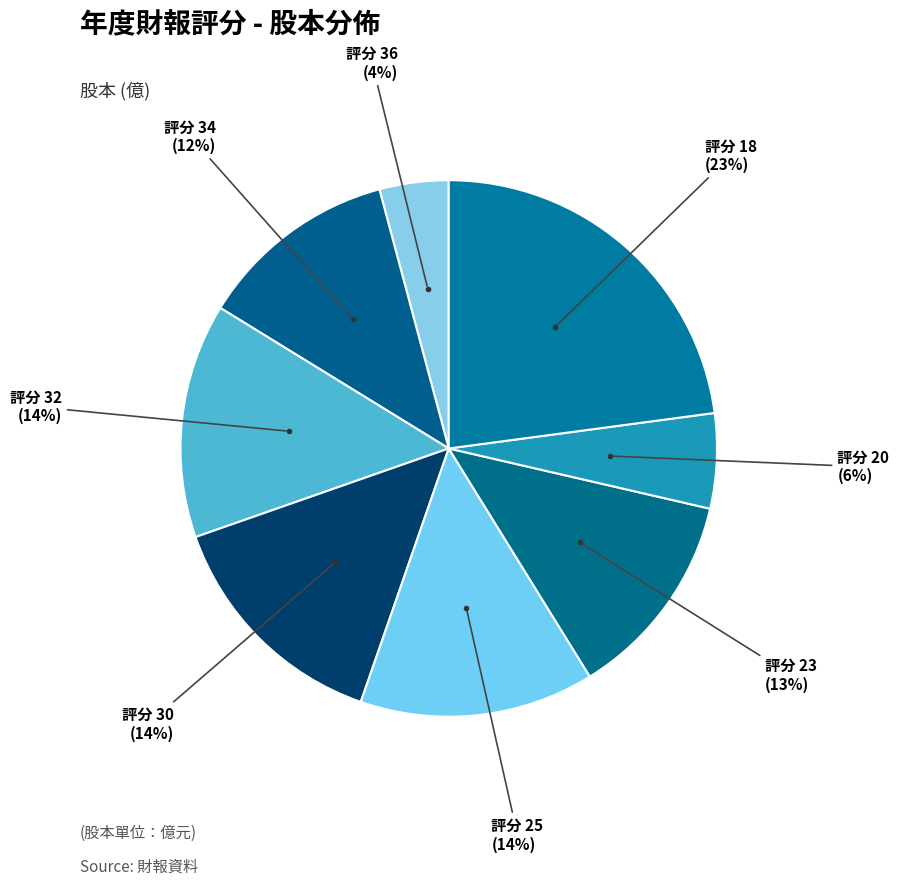

How many segments does this pie chart have?

8